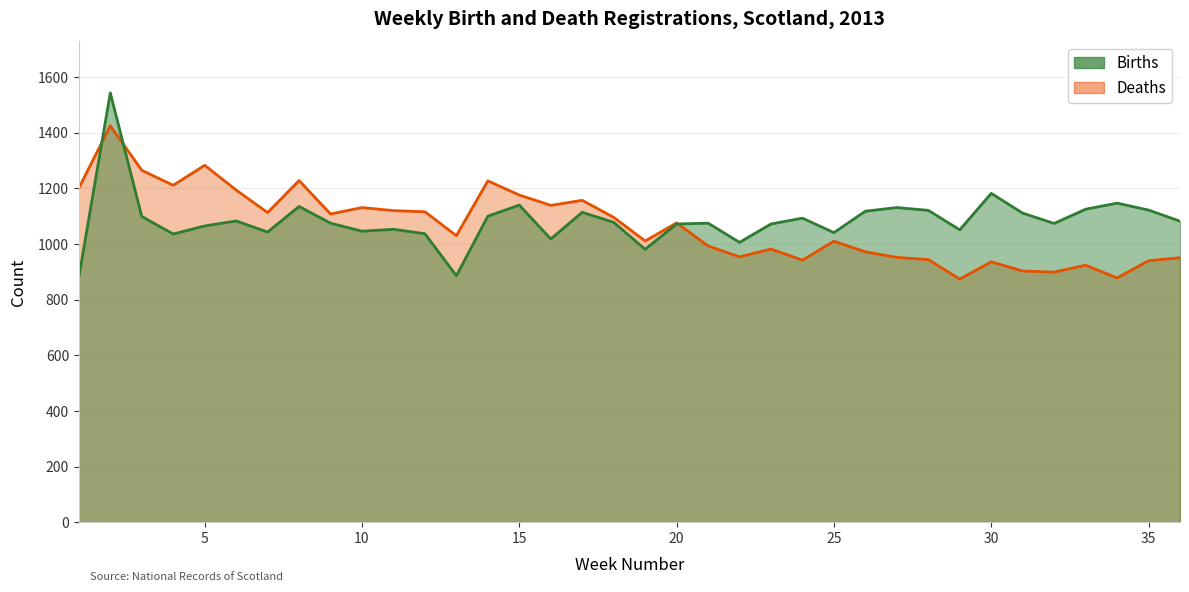

At which label is Births closest to 1212?

30